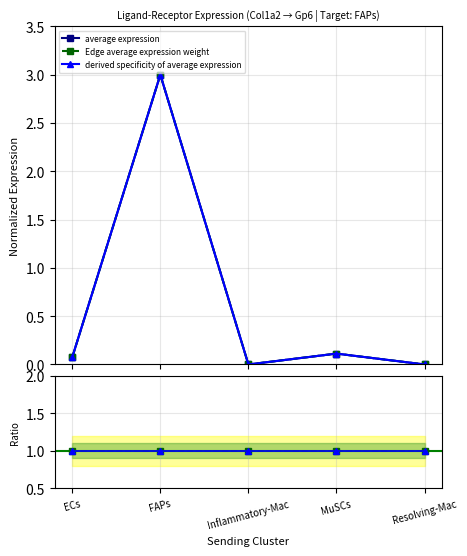

How many categories are shown in the chart?

5